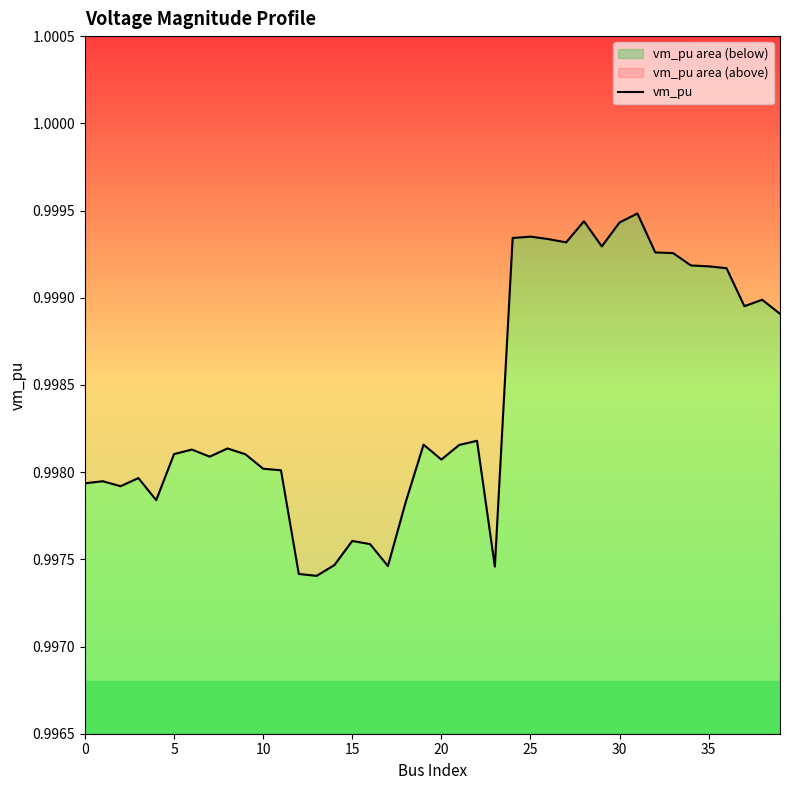

What is the maximum value shown in the chart?

1.0